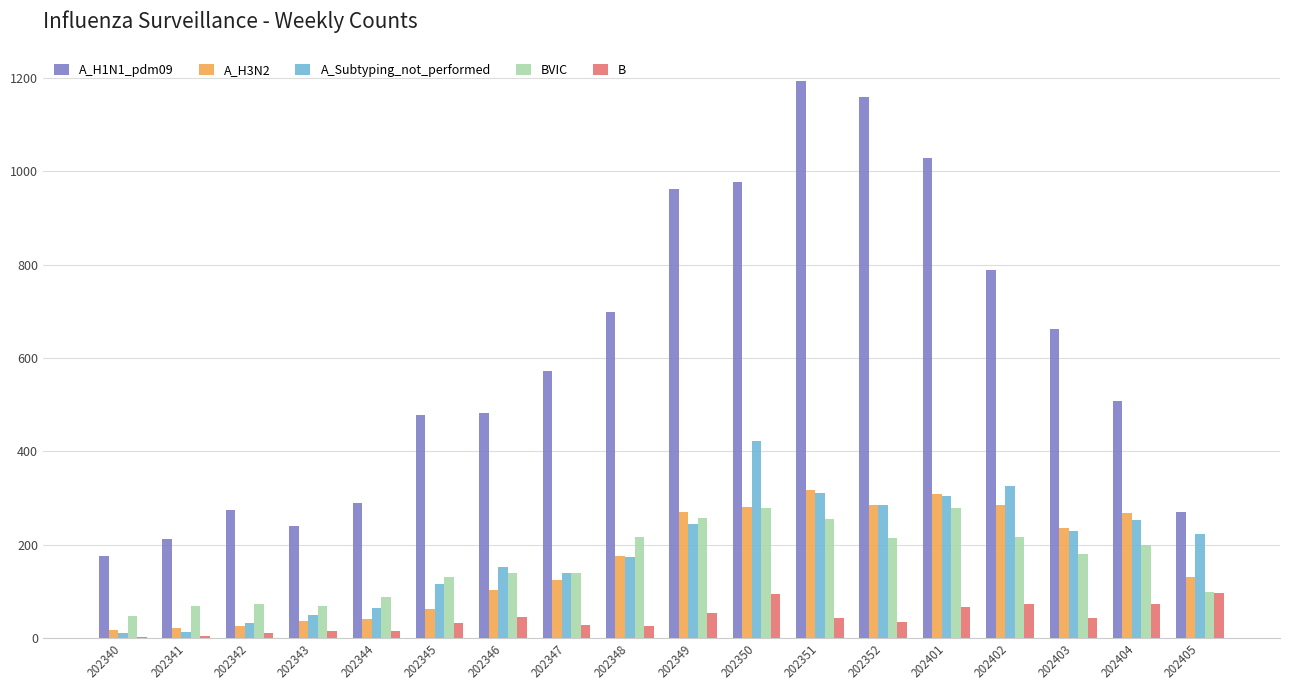

What is the average value of the A_H1N1_pdm09 series?

610